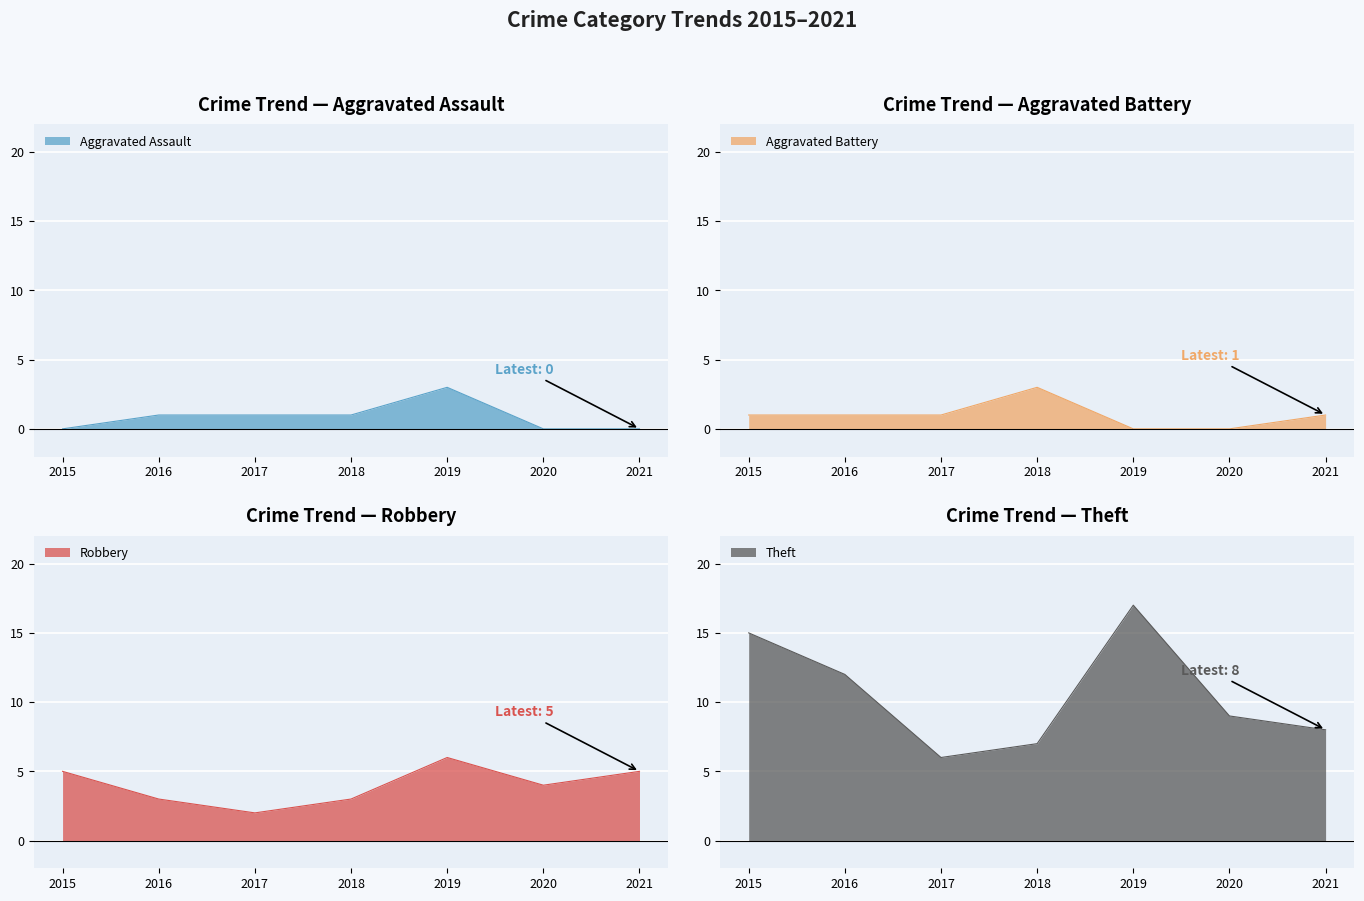

True or false: Robbery and Aggravated Assault intersect in this chart.

False